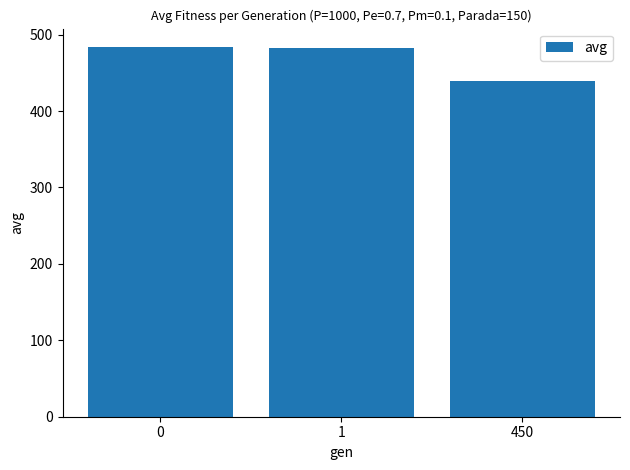

At which category does the chart reach its minimum across all series?

450